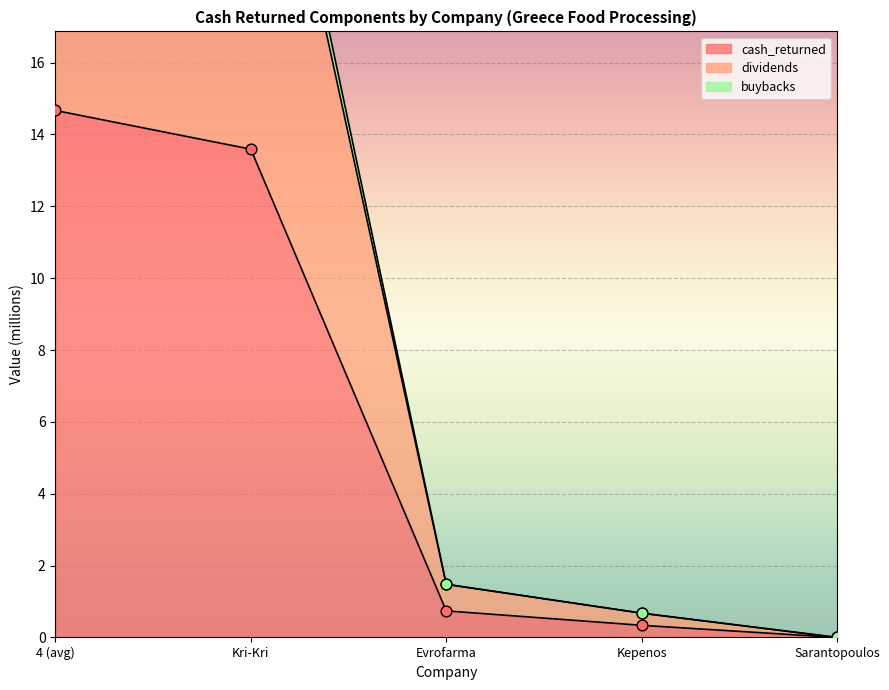

Which series contains the highest Y value?

buybacks